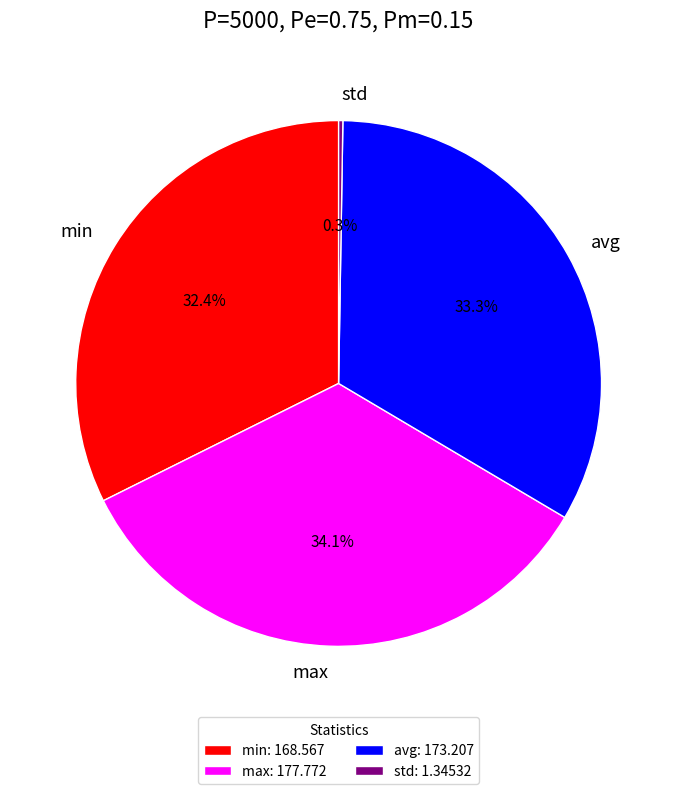

Is the sum of avg and max greater than half?

Yes